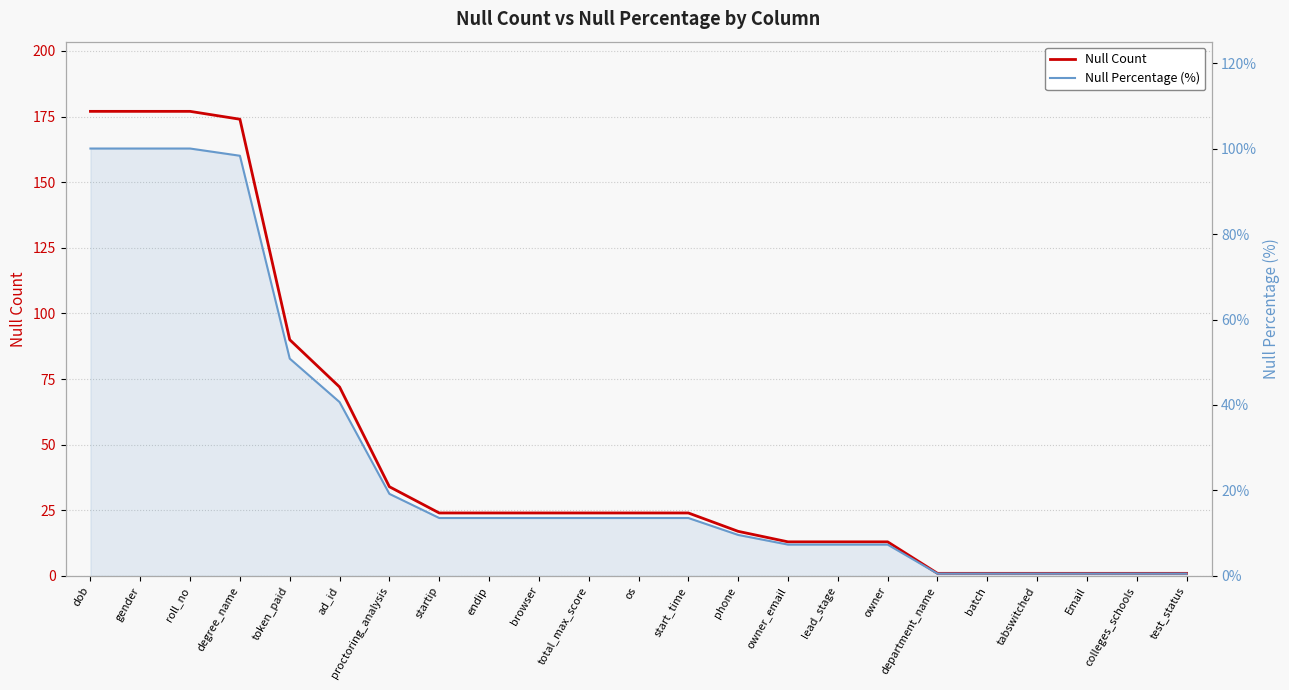

At colleges_schools, list the series in order from largest to smallest.

Null Count, Null Percentage (%)